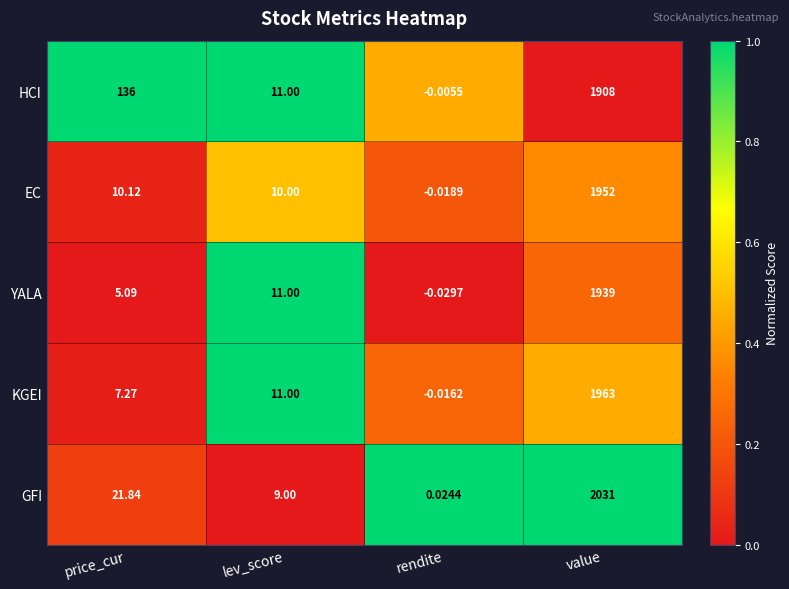

At price_cur, list the series in order from smallest to largest.

YALA, KGEI, EC, GFI, HCI